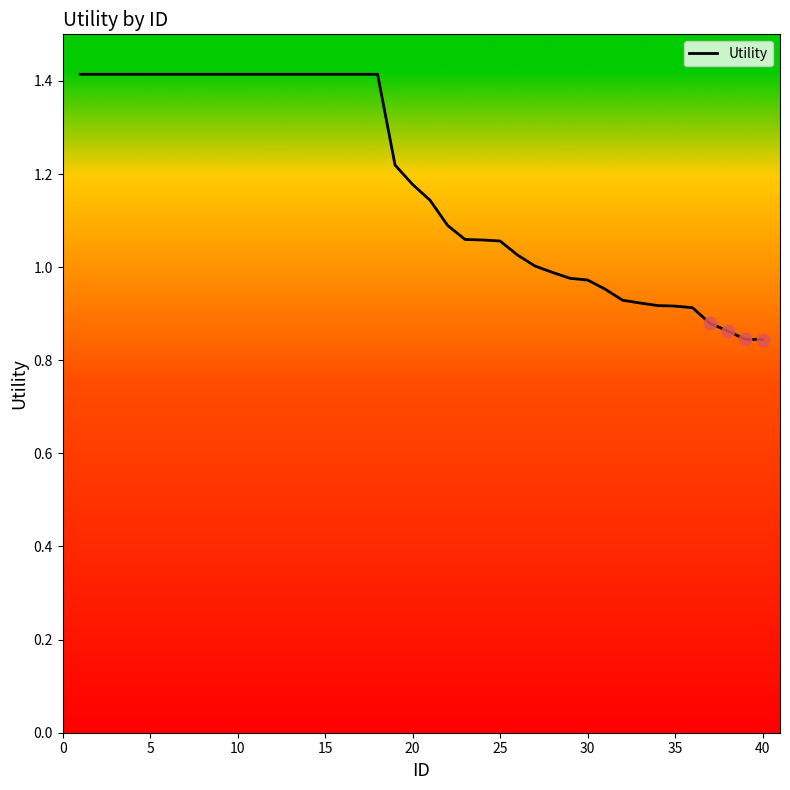

What is the greatest value displayed?

1.4